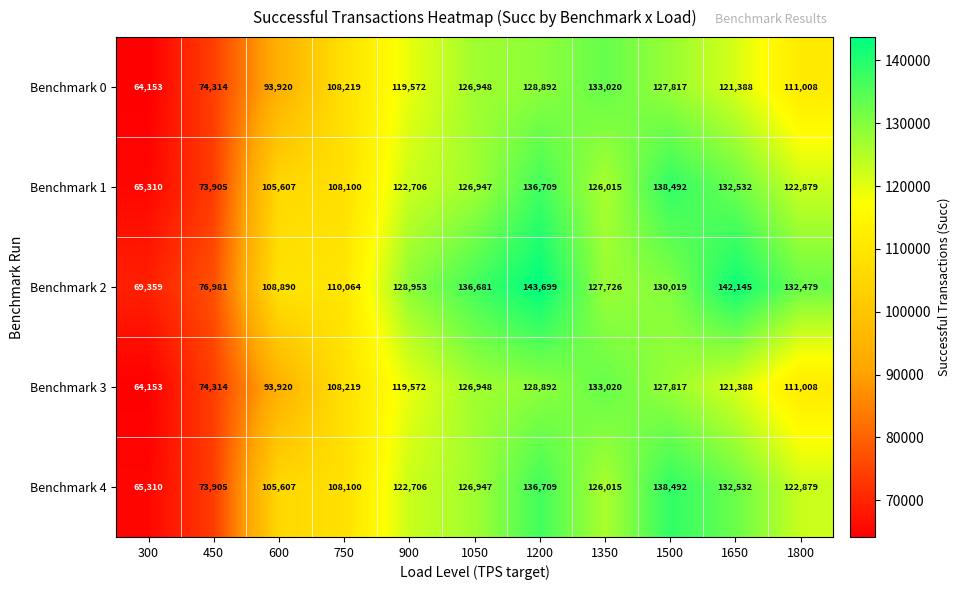

What is the difference between the Benchmark 0 values at 600 and 450?

19606